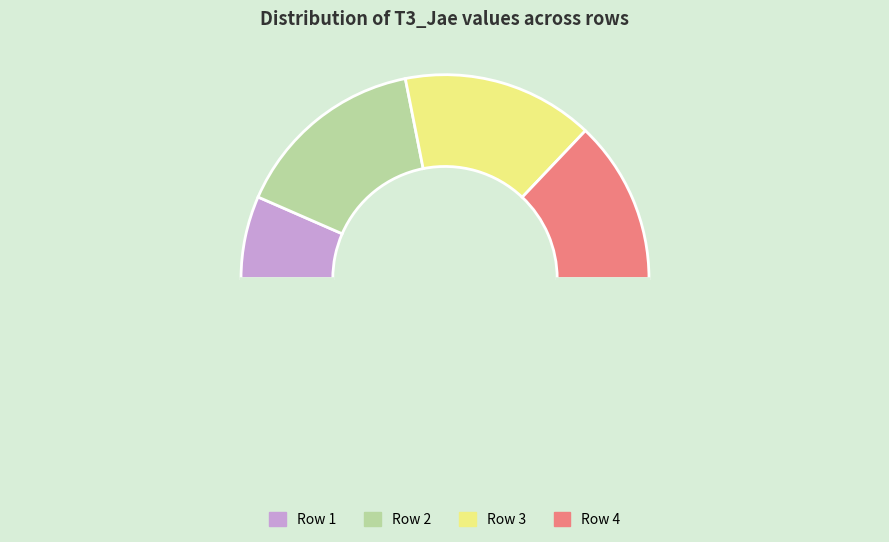

Rank the categories by value from highest to lowest.

2, 3, 4, 1